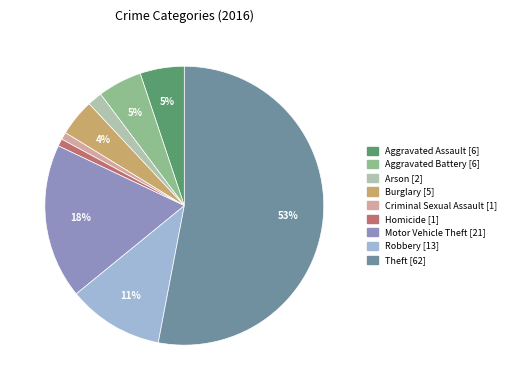

Do Burglary and Robbery together represent more than half of the pie?

No